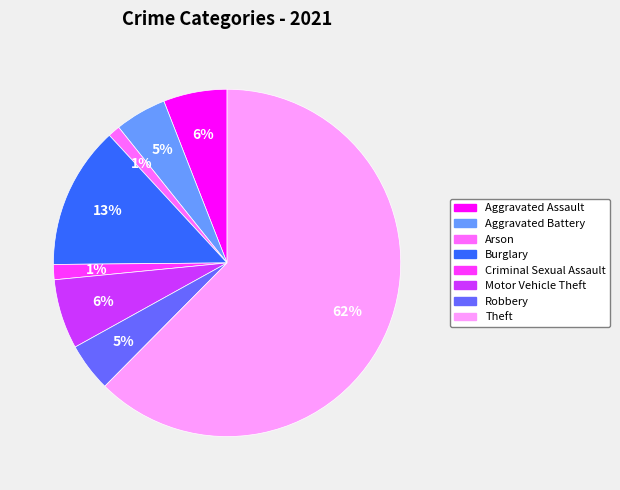

To the nearest percent, what is the average slice percentage?

12%